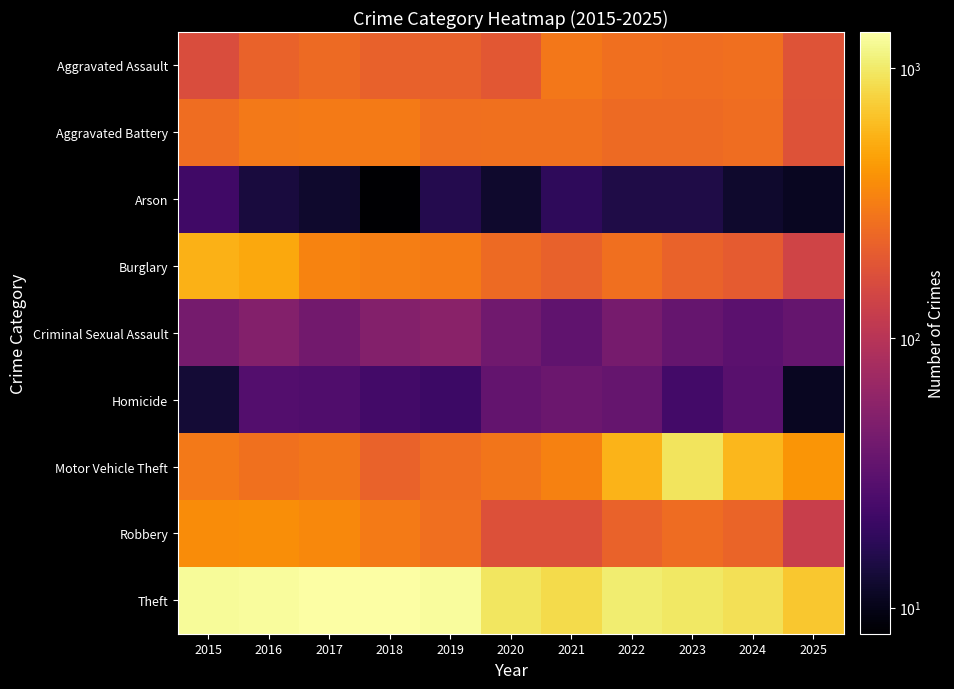

List the series in order of their peak value, lowest first.

Arson, Homicide, Criminal Sexual Assault, Aggravated Assault, Aggravated Battery, Robbery, Burglary, Motor Vehicle Theft, Theft